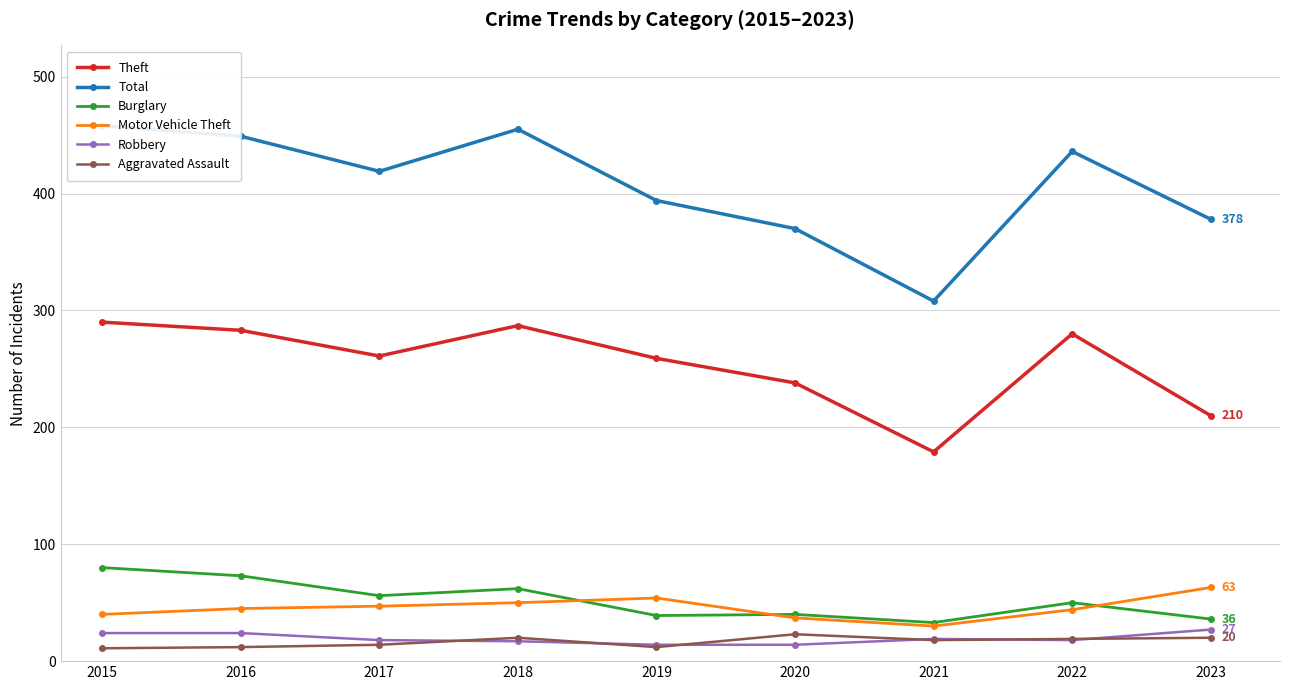

True or false: Theft has more than 1 interior local peaks.

True